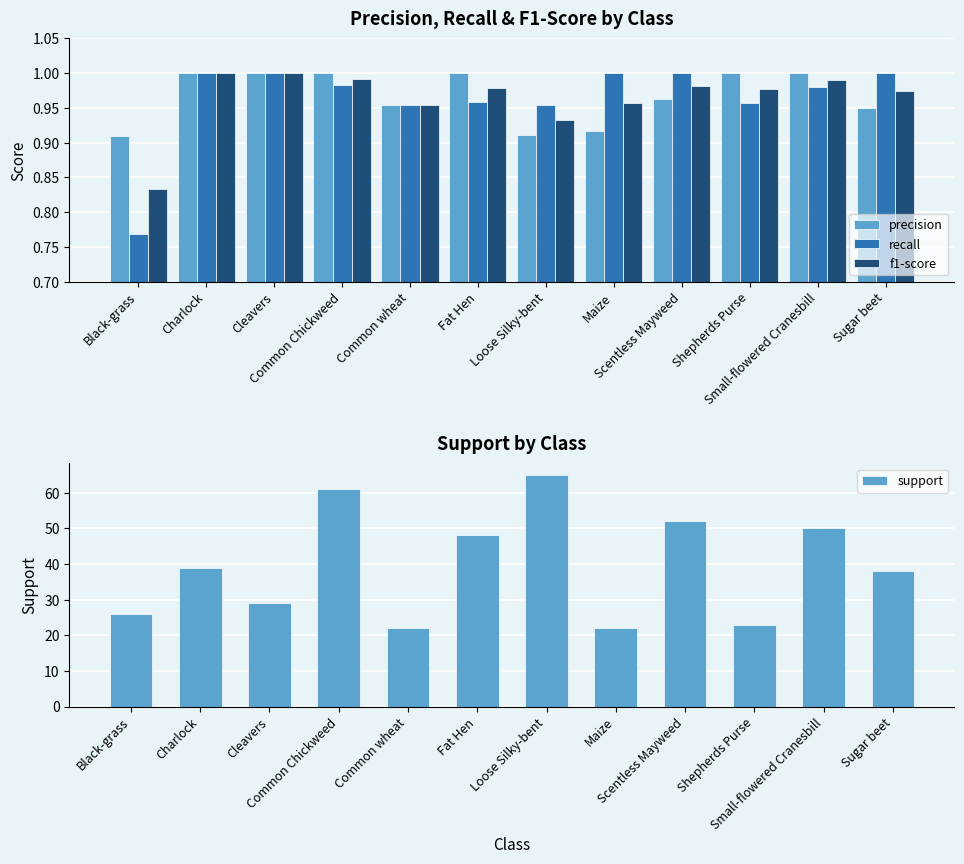

Read the recall value at Common Chickweed.

1.0